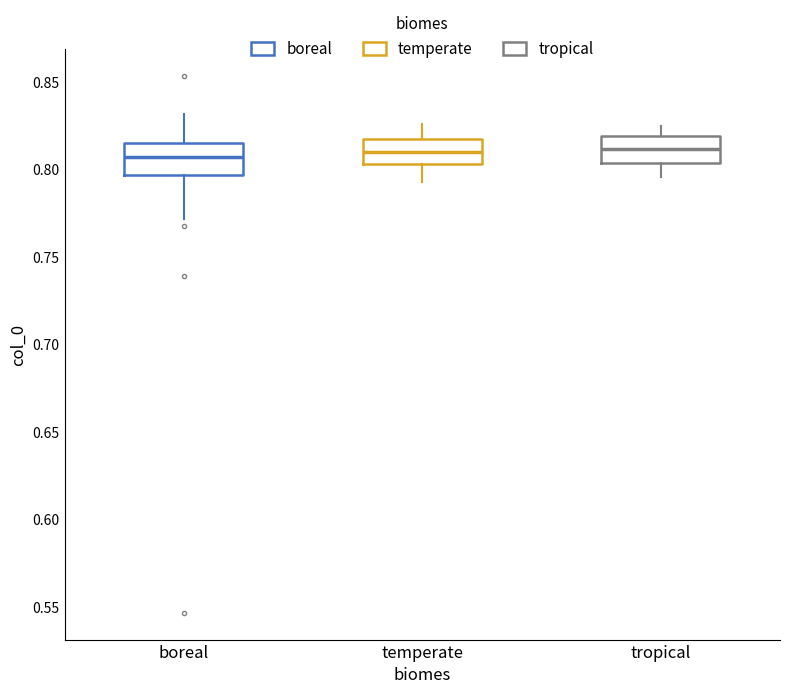

Where does the median line of the box for temperate sit on the y-axis? The values are not printed on the chart, so give them approximately, as read against the axis.

0.810